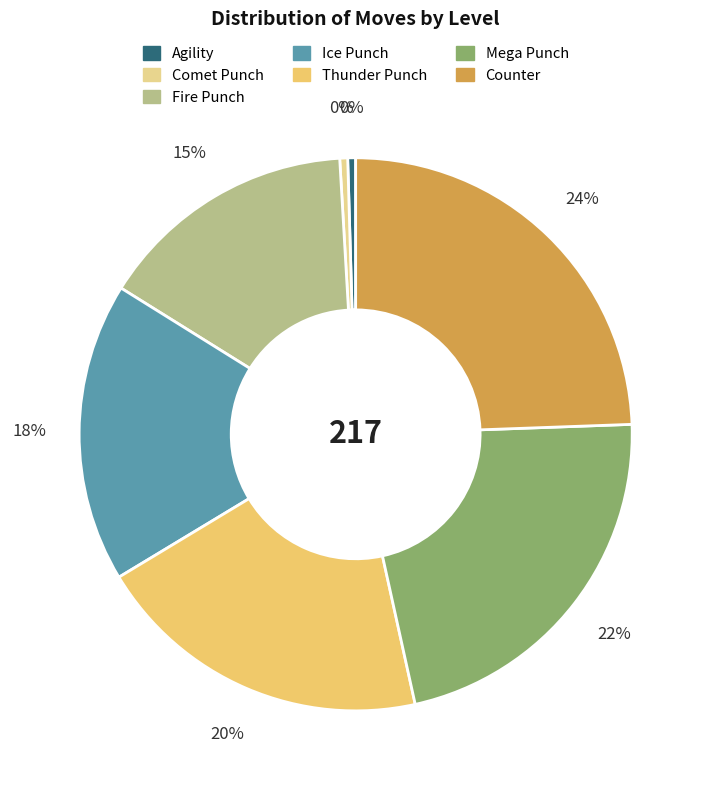

True or false: Mega Punch accounts for 22% of the total.

True